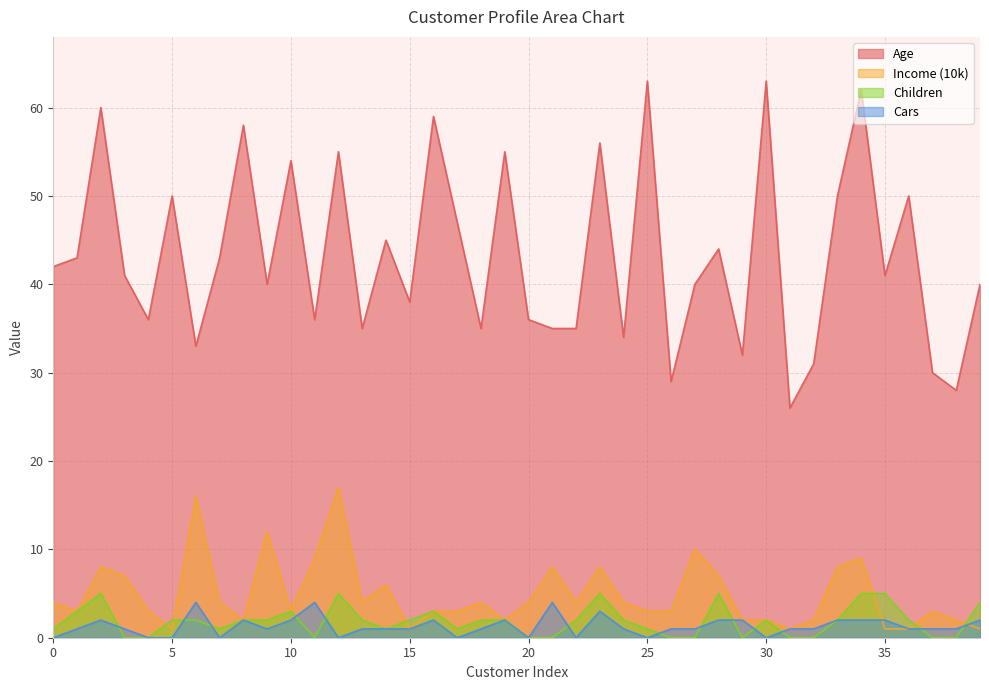

The Income (10k) series shows 10 at 27. True or false?

True